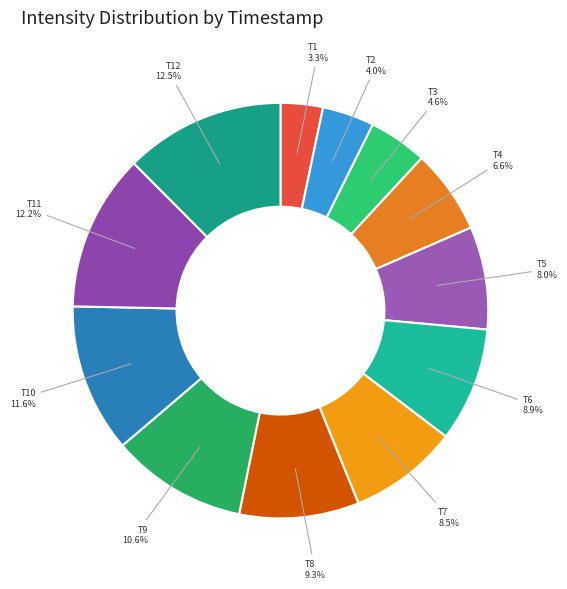

How much of the chart is everything except T1?

96.7%